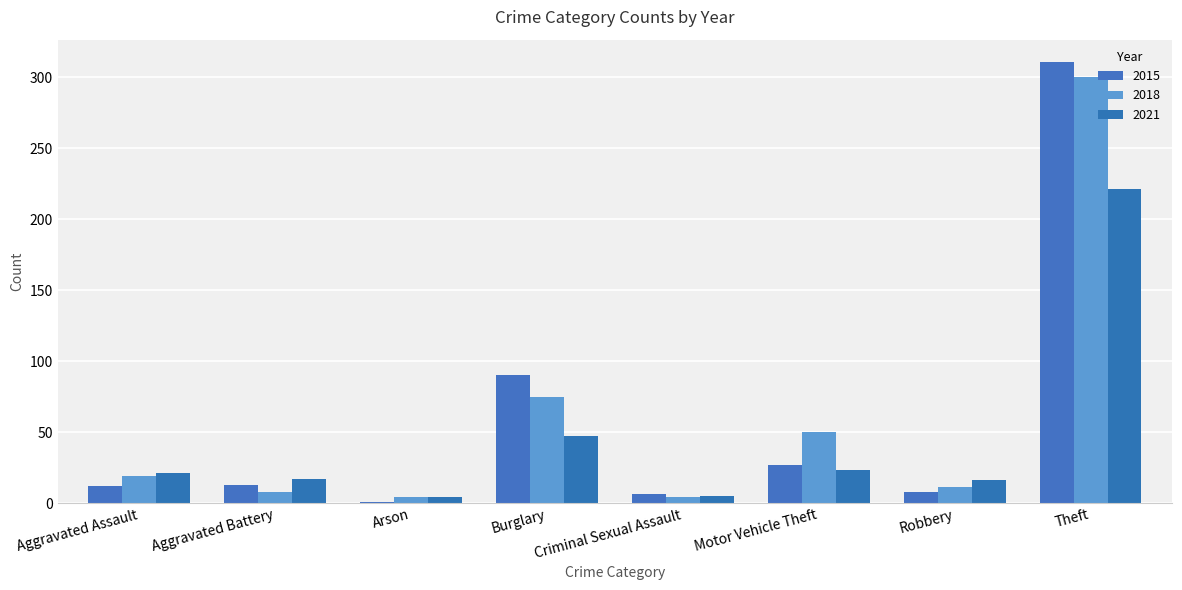

How many series are shown in this chart?

3